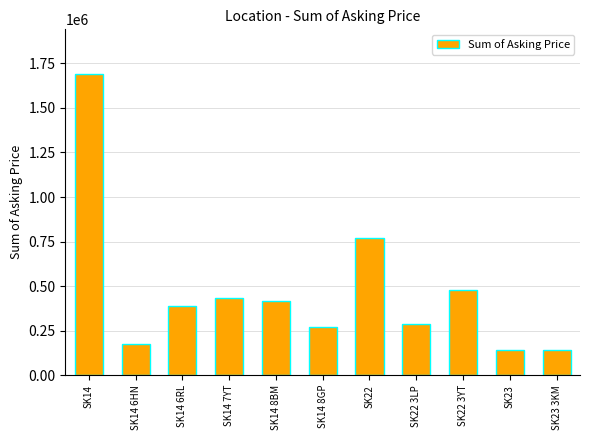

What is the label of the 9th bar from the left?

SK22 3YT